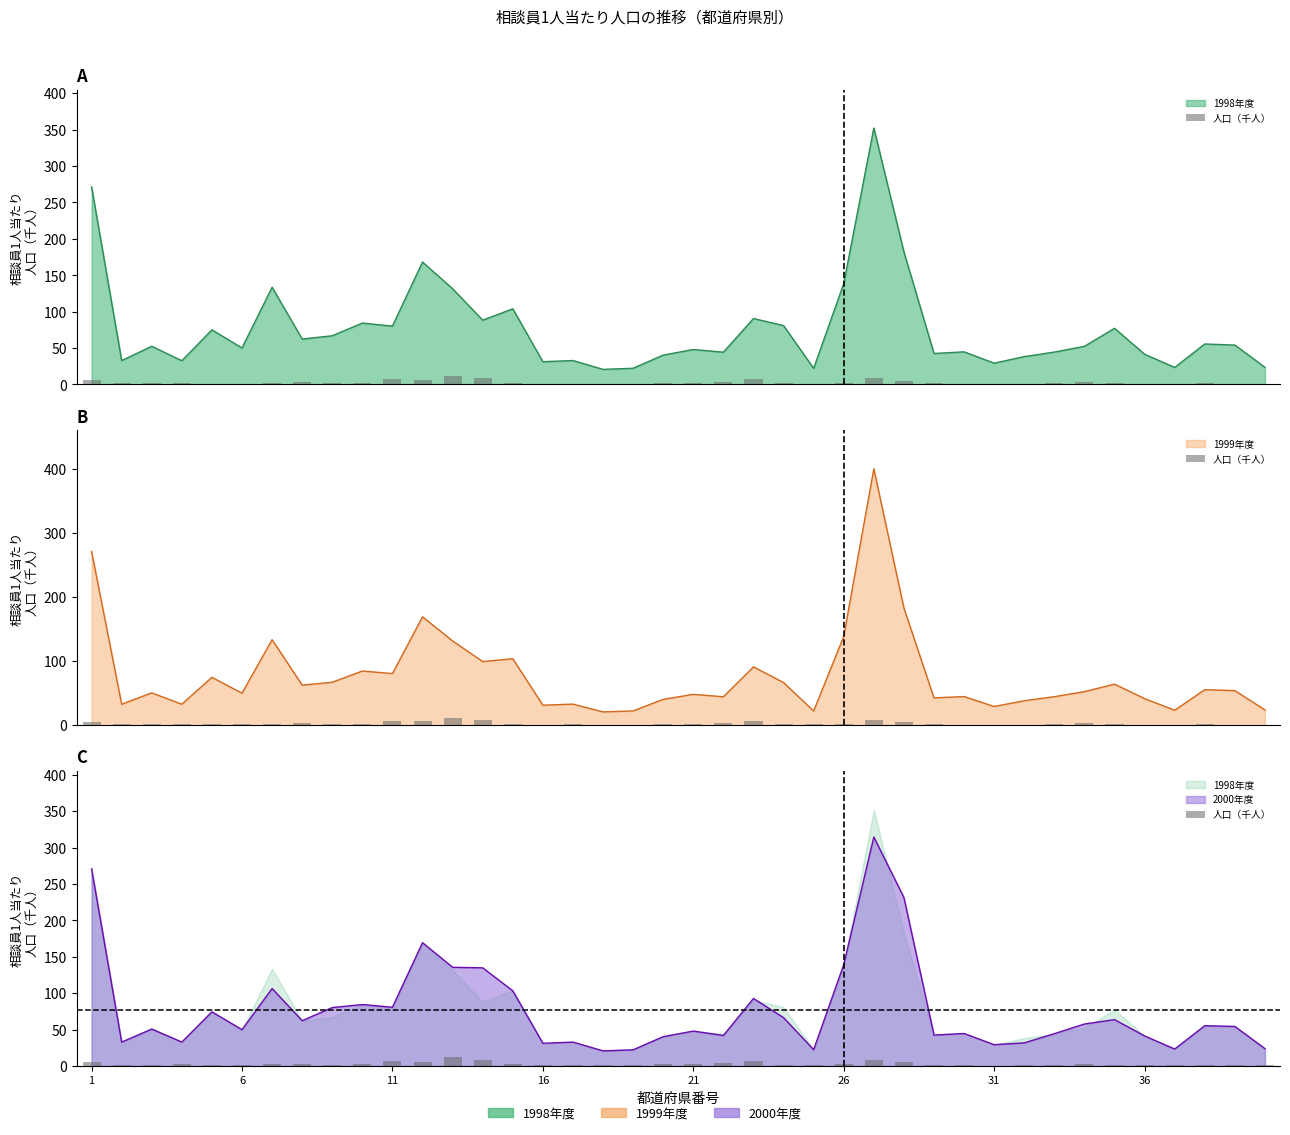

Reading left to right, what are all the values shown in this chart?

5.7	1.5	1.4	2.4	1.2	1.2	2.1	3.0	2.0	2.0	7.0	6.0	12.1	8.6	2.5	1.1	1.2	0.8	0.9	2.2	2.1	3.8	7.1	1.9	1.4	2.6	8.8	5.6	1.4	1.1	0.6	0.8	2.0	2.9	1.5	0.8	1.0	1.5	0.8	0.7